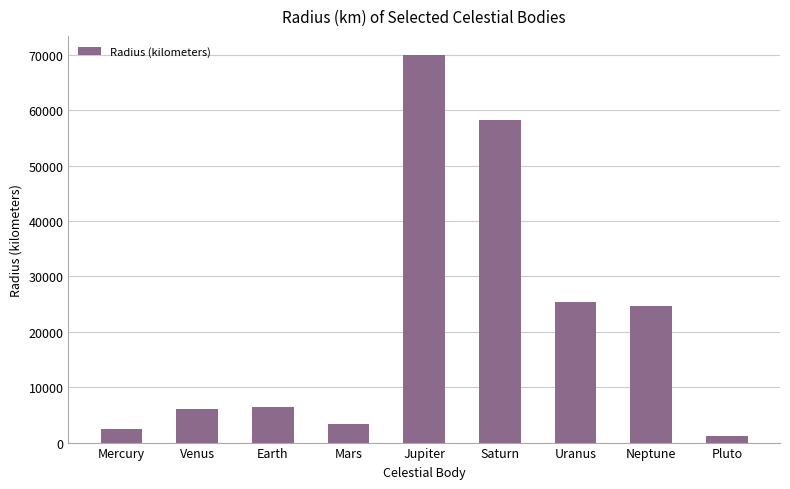

How many bars are there in total?

9